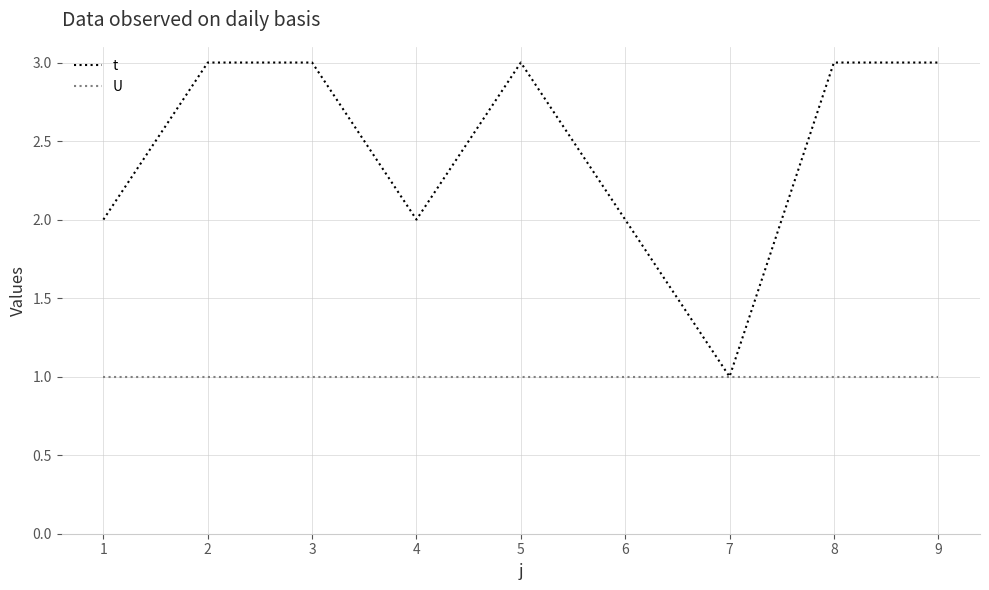

Which series has the widest spread of values?

t